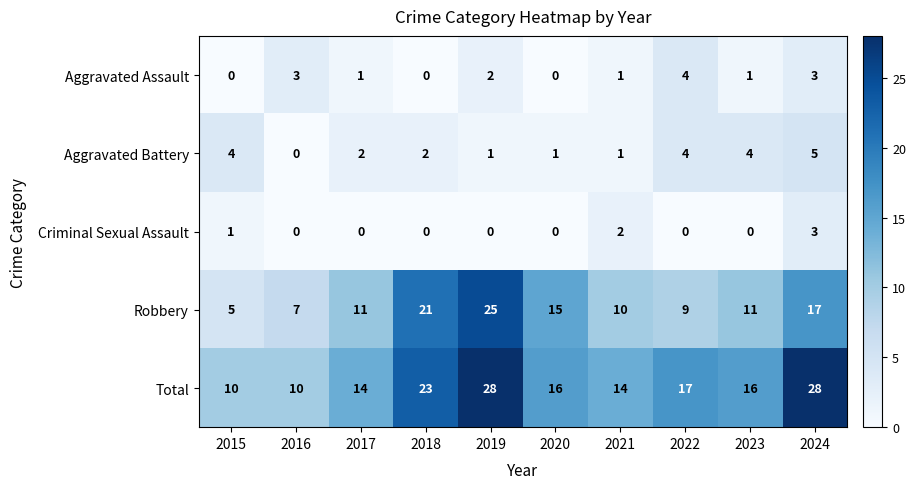

What is the sum of all Criminal Sexual Assault values?

6